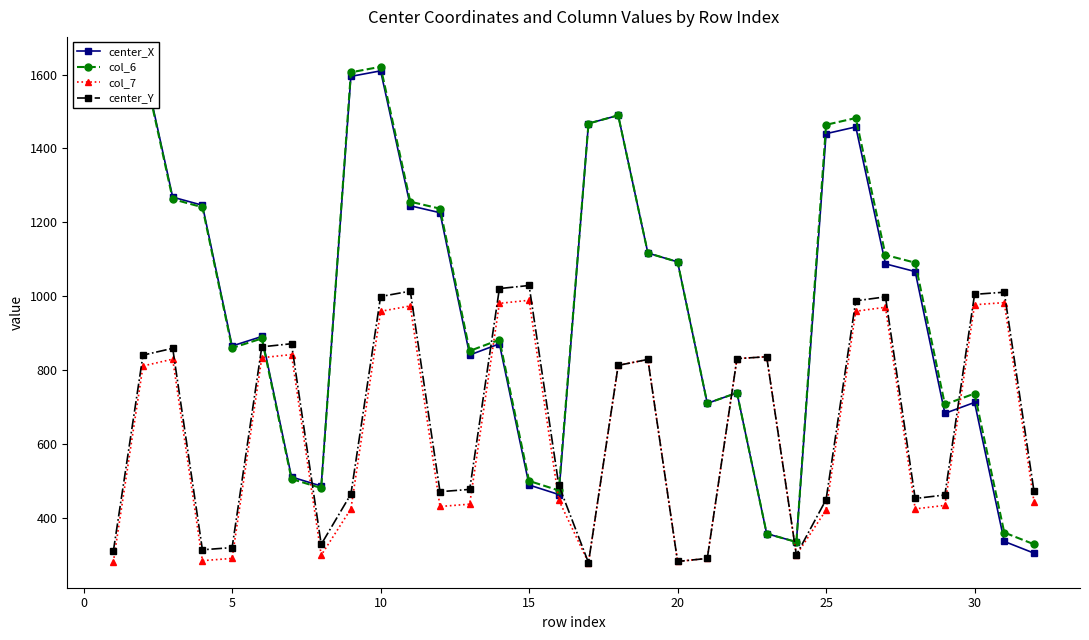

What is the difference between the maximum and second lowest values in the center_Y series?

746.6